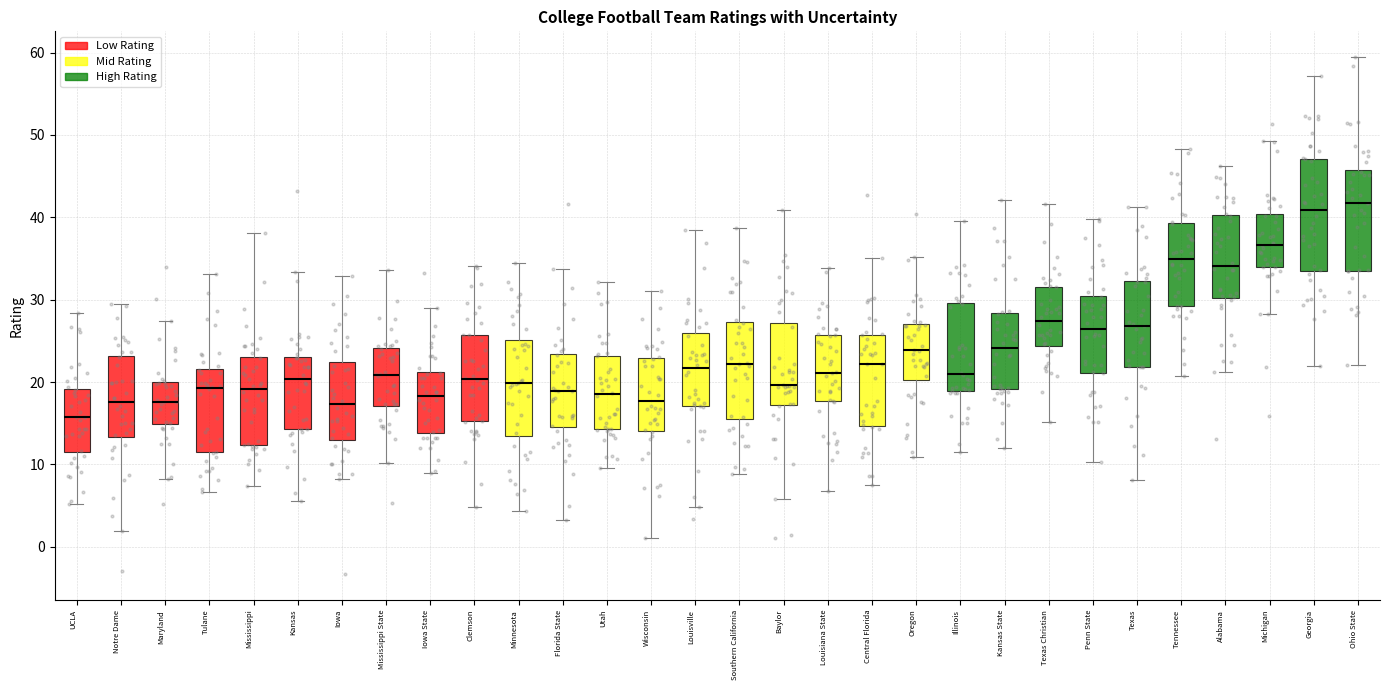

Reading left to right, transcribe this box plot: for each box, give where its median line is, the range the box spans, and where its two whiskers end, as read against the y-axis. The values are not printed on the chart, so give them approximately, as read against the axis.

UCLA: median 16, box 11 to 19, whiskers 5 to 28
Notre Dame: median 18, box 13 to 23, whiskers 2 to 29
Maryland: median 18, box 15 to 20, whiskers 8 to 27
Tulane: median 19, box 11 to 22, whiskers 7 to 33
Mississippi: median 19, box 12 to 23, whiskers 7 to 38
Kansas: median 20, box 14 to 23, whiskers 6 to 33
Iowa: median 17, box 13 to 22, whiskers 8 to 33
Mississippi State: median 21, box 17 to 24, whiskers 10 to 34
Iowa State: median 18, box 14 to 21, whiskers 9 to 29
Clemson: median 20, box 15 to 26, whiskers 5 to 34
Minnesota: median 20, box 13 to 25, whiskers 4 to 34
Florida State: median 19, box 15 to 23, whiskers 3 to 34
Utah: median 19, box 14 to 23, whiskers 10 to 32
Wisconsin: median 18, box 14 to 23, whiskers 1 to 31
Louisville: median 22, box 17 to 26, whiskers 5 to 38
Southern California: median 22, box 16 to 27, whiskers 9 to 39
Baylor: median 20, box 17 to 27, whiskers 6 to 41
Louisiana State: median 21, box 18 to 26, whiskers 7 to 34
Central Florida: median 22, box 15 to 26, whiskers 8 to 35
Oregon: median 24, box 20 to 27, whiskers 11 to 35
Illinois: median 21, box 19 to 30, whiskers 11 to 40
Kansas State: median 24, box 19 to 28, whiskers 12 to 42
Texas Christian: median 27, box 24 to 32, whiskers 15 to 42
Penn State: median 26, box 21 to 30, whiskers 10 to 40
Texas: median 27, box 22 to 32, whiskers 8 to 41
Tennessee: median 35, box 29 to 39, whiskers 21 to 48
Alabama: median 34, box 30 to 40, whiskers 21 to 46
Michigan: median 37, box 34 to 40, whiskers 28 to 49
Georgia: median 41, box 34 to 47, whiskers 22 to 57
Ohio State: median 42, box 34 to 46, whiskers 22 to 59